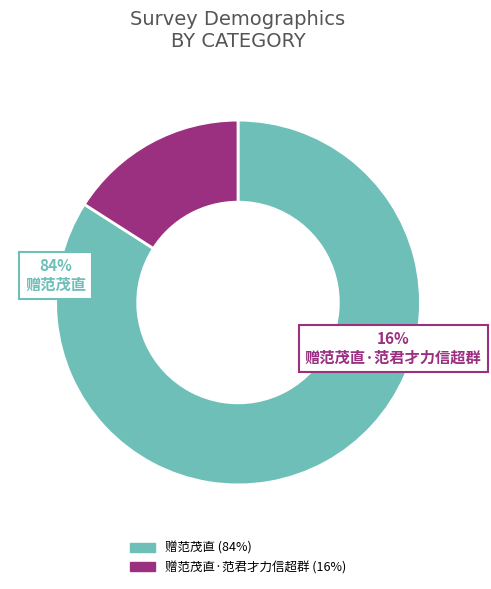

Which category has the smallest portion of the pie?

赠范茂直·范君才力信超群